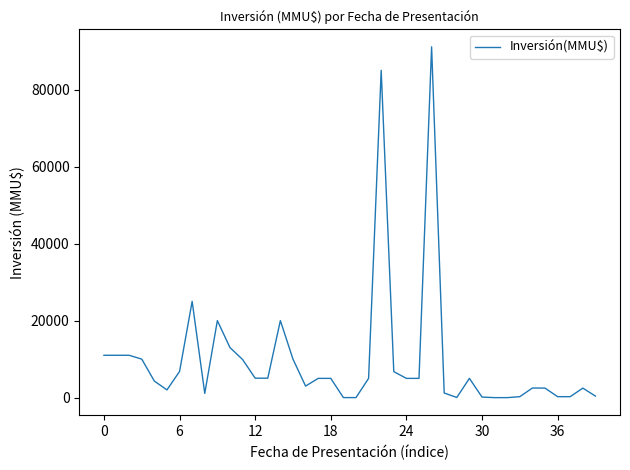

What is the difference between the maximum and minimum values?

91100